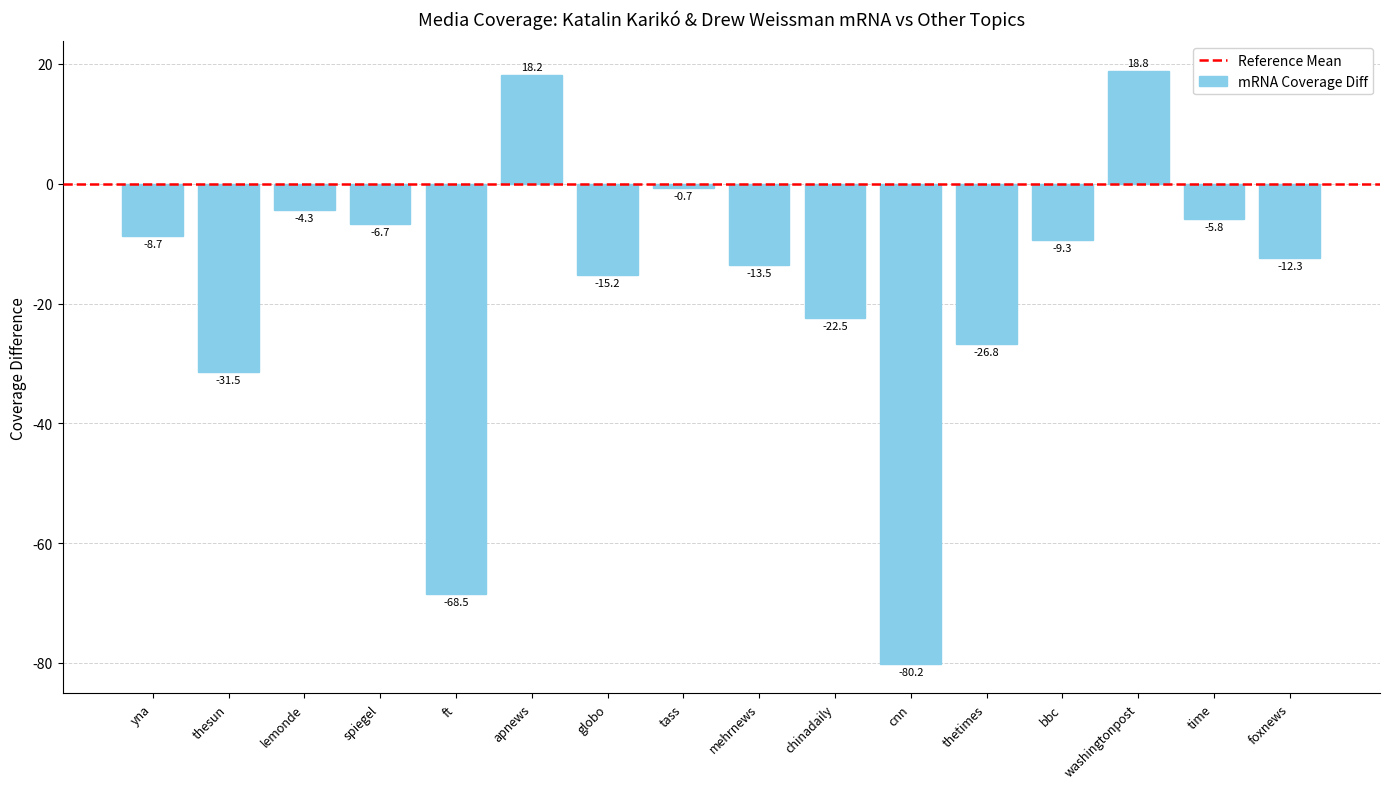

Between time and thesun, which is larger?

time